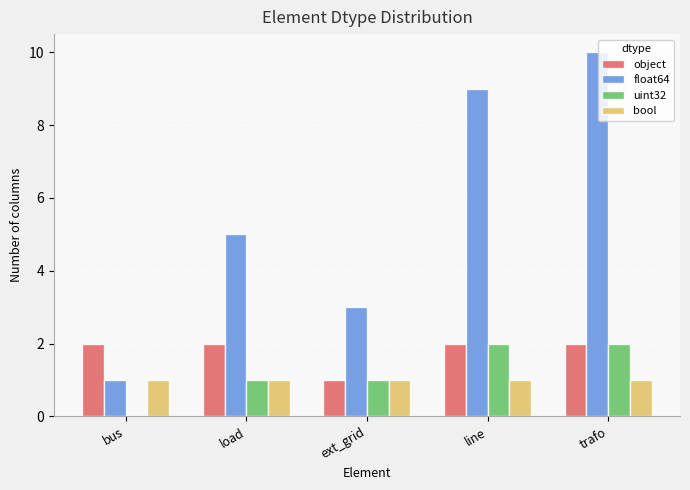

The value of object at load is 3. True or false?

False